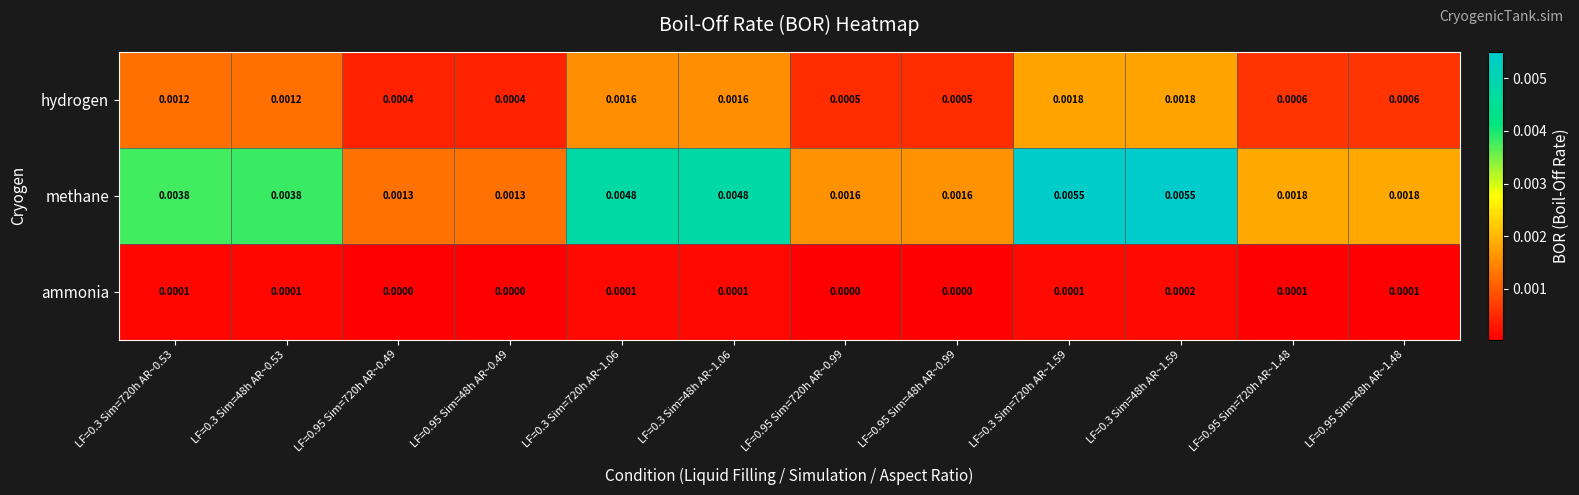

Which series has the largest total across all categories?

methane